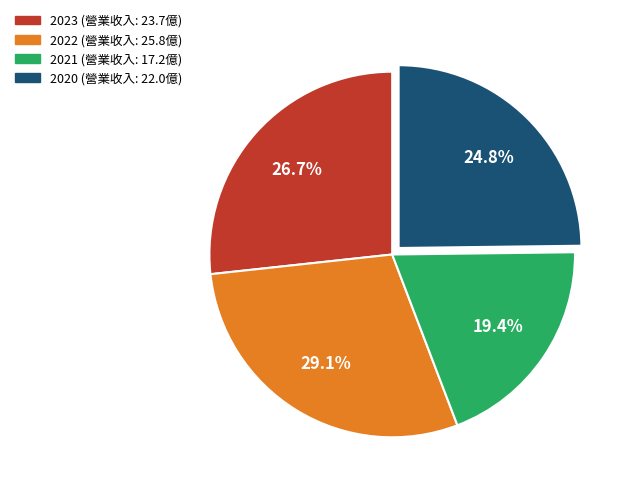

How many segments does this pie chart have?

4